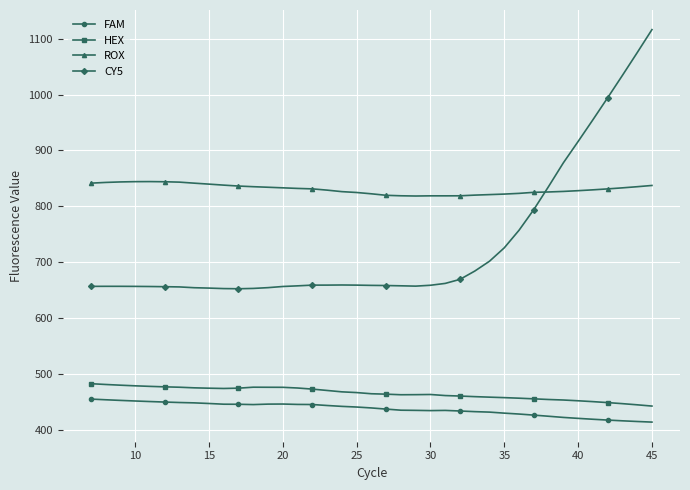

Which series has the largest total across all categories?

ROX